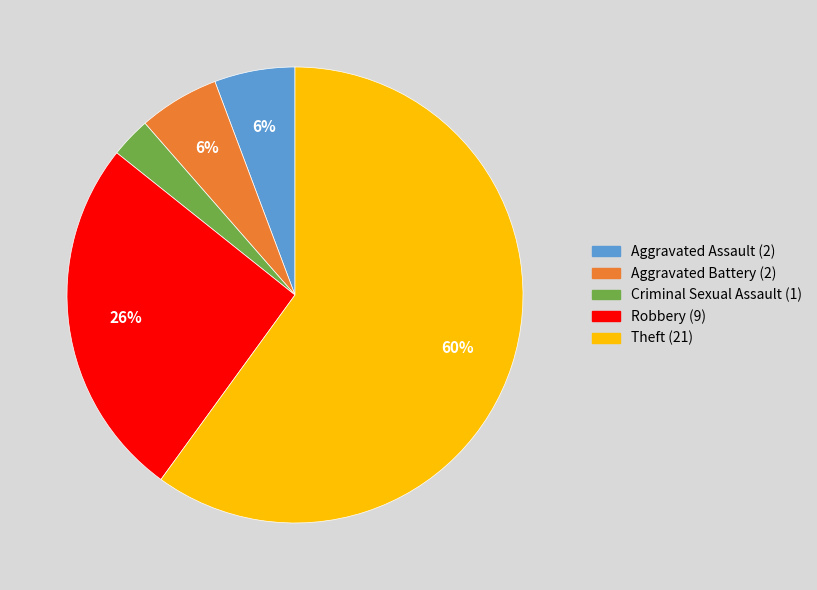

What is the ratio of the value at Aggravated Assault to the value at Aggravated Battery?

1.0